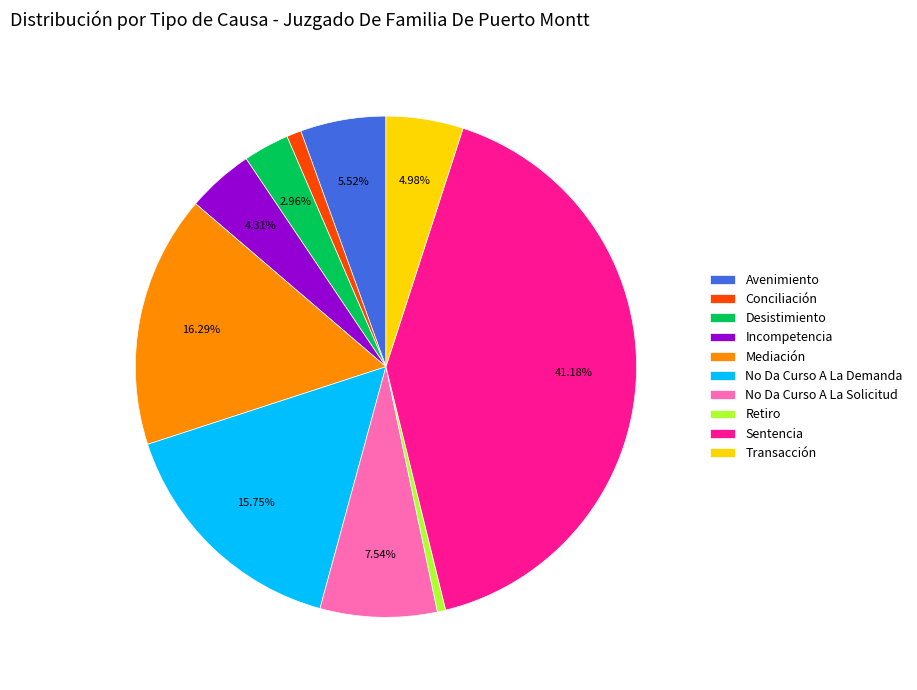

What percentage is the Conciliación slice, to the nearest percent?

1%